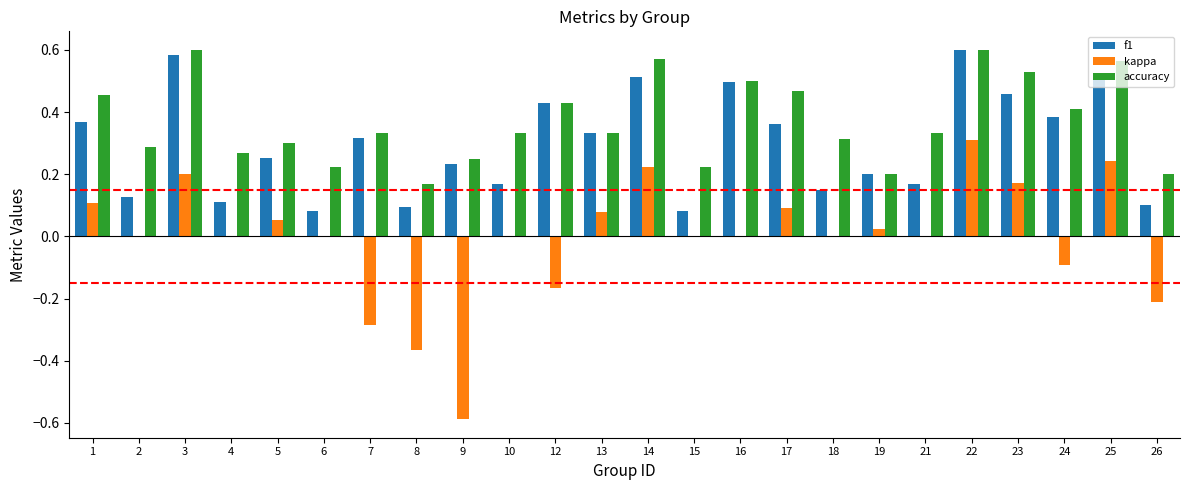

Which series changed the most between 5 and 8?

kappa